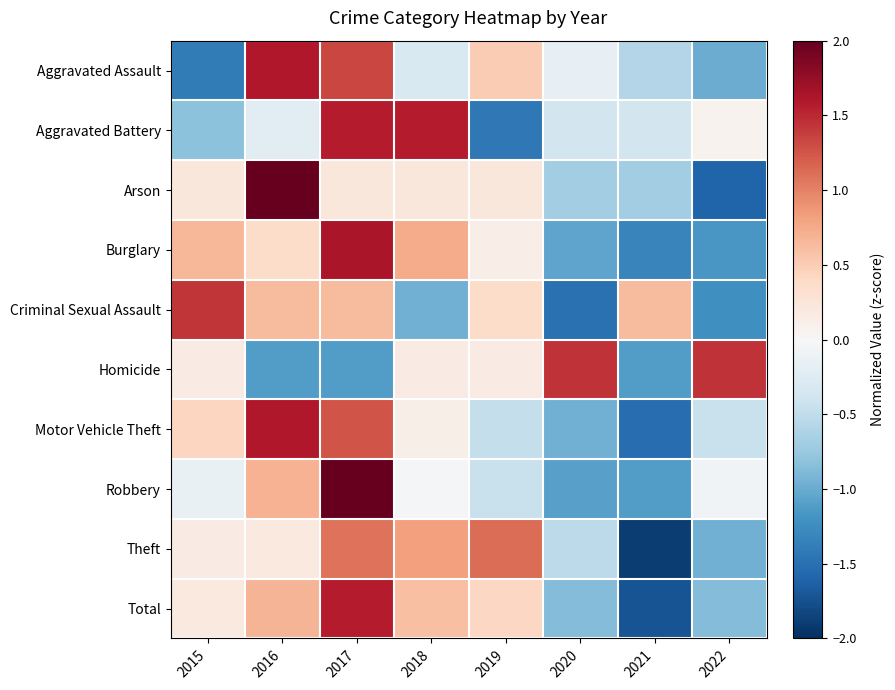

Reading left to right, what are all the values shown in this chart?

Aggravated Assault: 2015=-1.4	2016=1.6	2017=1.3	2018=-0.3	2019=0.5	2020=-0.2	2021=-0.6	2022=-1.0
Aggravated Battery: 2015=-0.8	2016=-0.2	2017=1.6	2018=1.6	2019=-1.4	2020=-0.4	2021=-0.4	2022=0.1
Arson: 2015=0.2	2016=2.1	2017=0.2	2018=0.2	2019=0.2	2020=-0.7	2021=-0.7	2022=-1.6
Burglary: 2015=0.7	2016=0.4	2017=1.6	2018=0.7	2019=0.1	2020=-1.1	2021=-1.3	2022=-1.2
Criminal Sexual Assault: 2015=1.4	2016=0.6	2017=0.6	2018=-1.0	2019=0.4	2020=-1.5	2021=0.6	2022=-1.2
Homicide: 2015=0.2	2016=-1.1	2017=-1.1	2018=0.2	2019=0.2	2020=1.4	2021=-1.1	2022=1.4
Motor Vehicle Theft: 2015=0.4	2016=1.6	2017=1.3	2018=0.1	2019=-0.5	2020=-1.0	2021=-1.5	2022=-0.4
Robbery: 2015=-0.2	2016=0.7	2017=2.2	2018=-0.0	2019=-0.4	2020=-1.1	2021=-1.1	2022=-0.1
Theft: 2015=0.2	2016=0.2	2017=1.1	2018=0.8	2019=1.1	2020=-0.5	2021=-1.9	2022=-1.0
Total: 2015=0.2	2016=0.7	2017=1.6	2018=0.6	2019=0.4	2020=-0.9	2021=-1.7	2022=-0.9